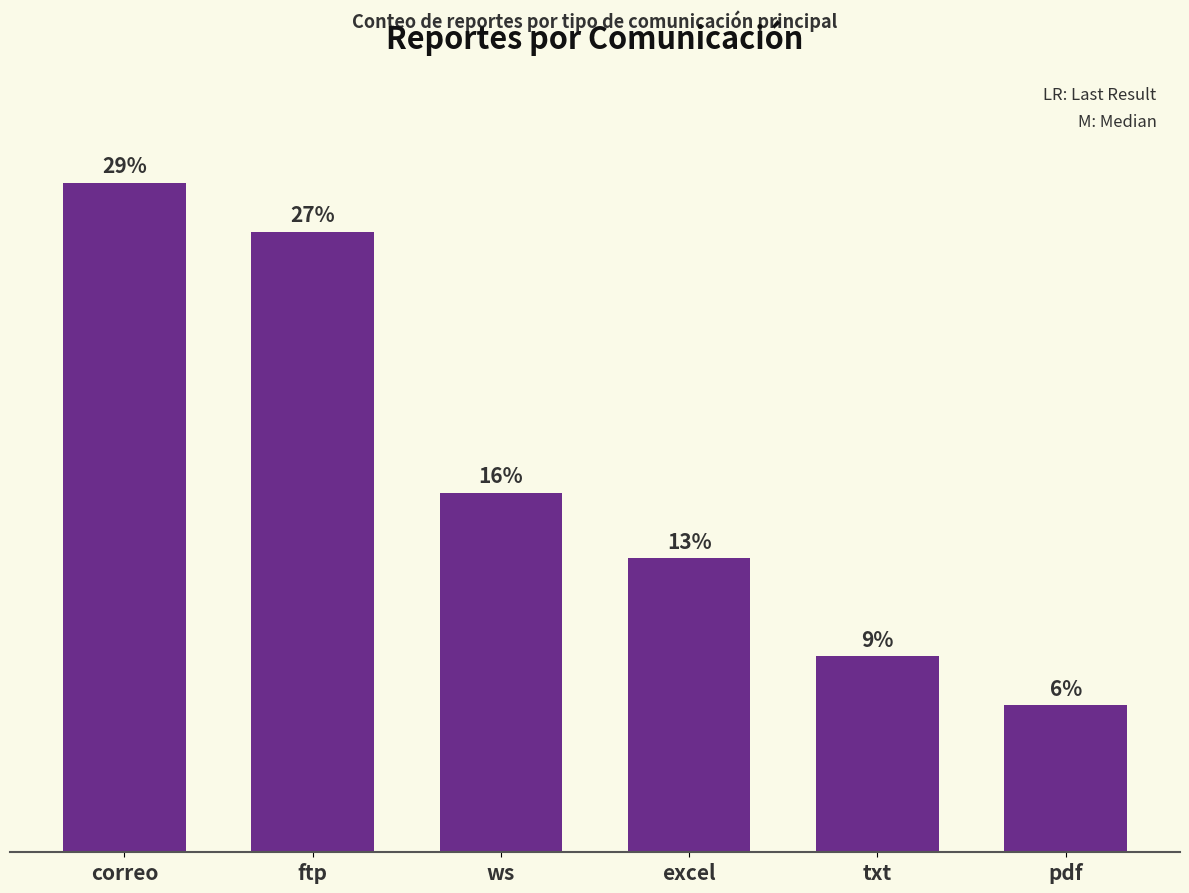

What is the label of the 5th bar from the right?

ftp